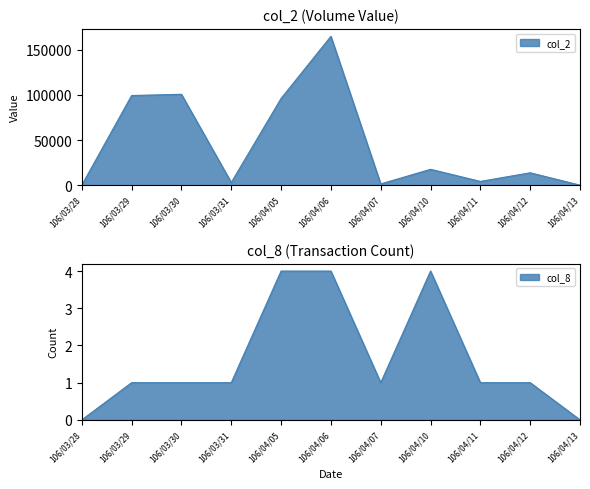

How many interior local peaks does the col_2 series have?

4